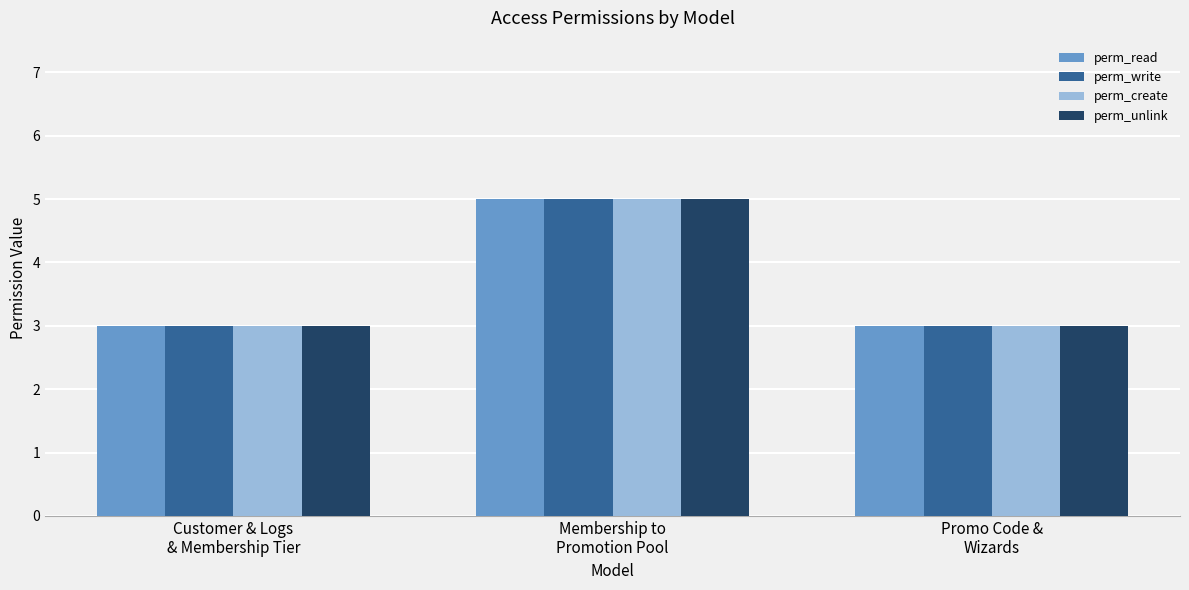

At which label does perm_read reach its peak?

Membership to
Promotion Pool